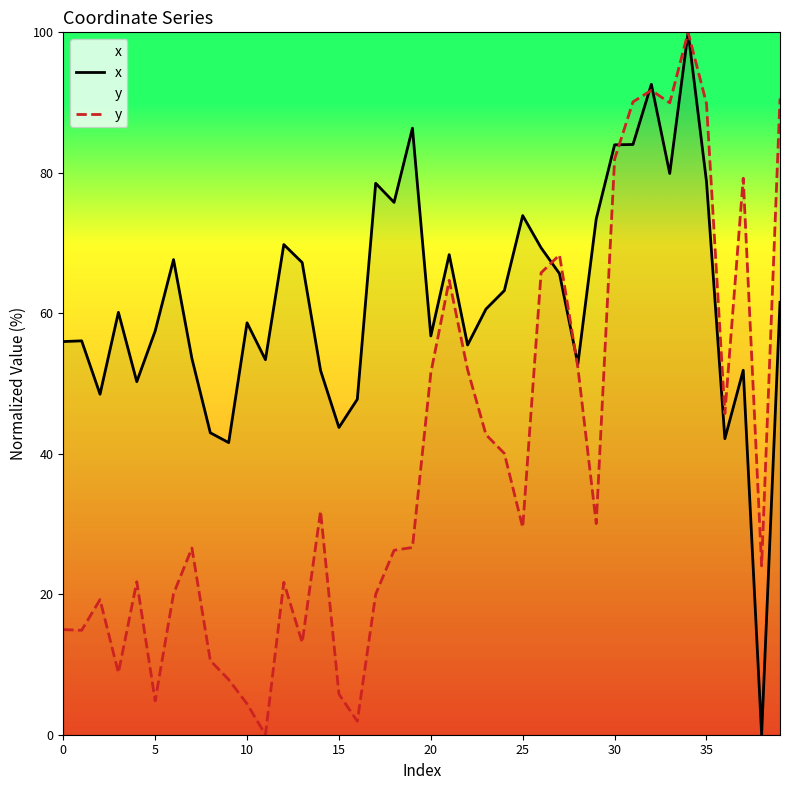

At which category is the sum across all series the highest?

34